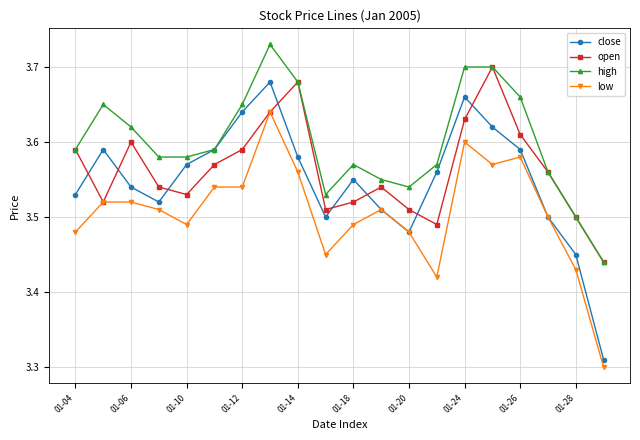

Which series has the widest spread of values?

close